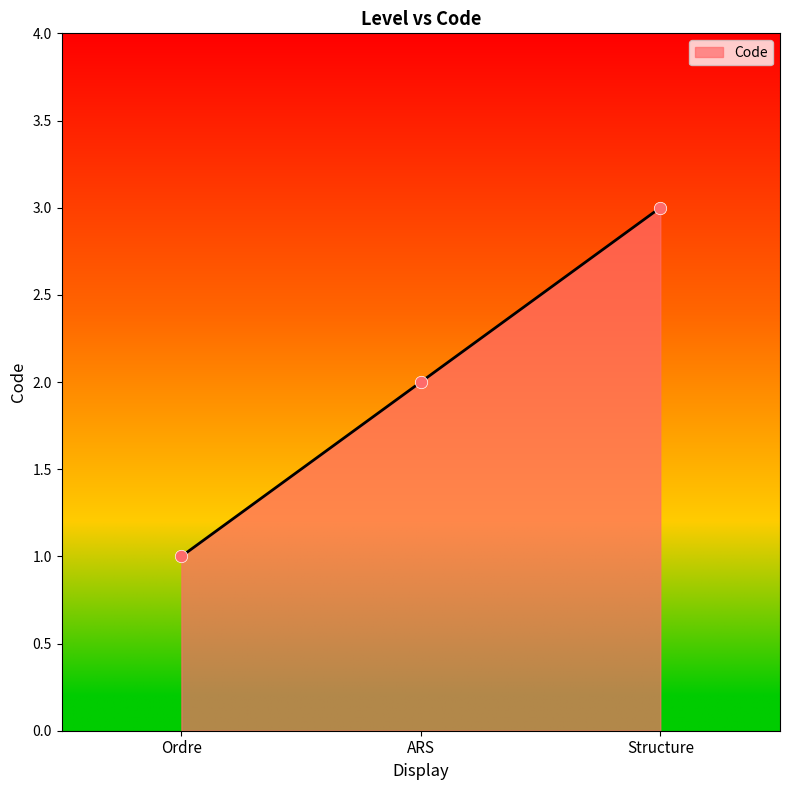

What is the change in value from Ordre to ARS?

+1